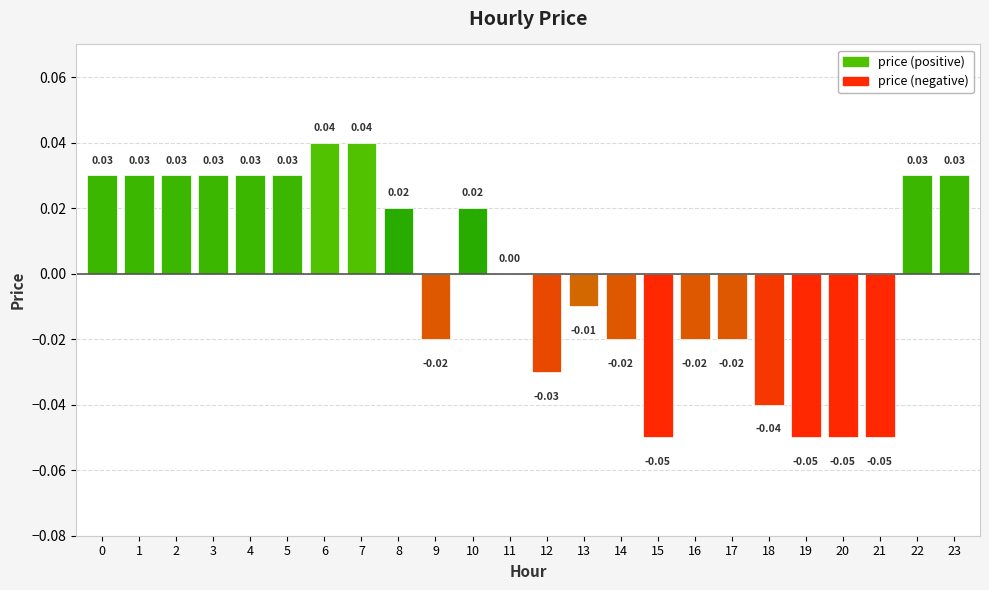

At which label is the value closest to 0?

11